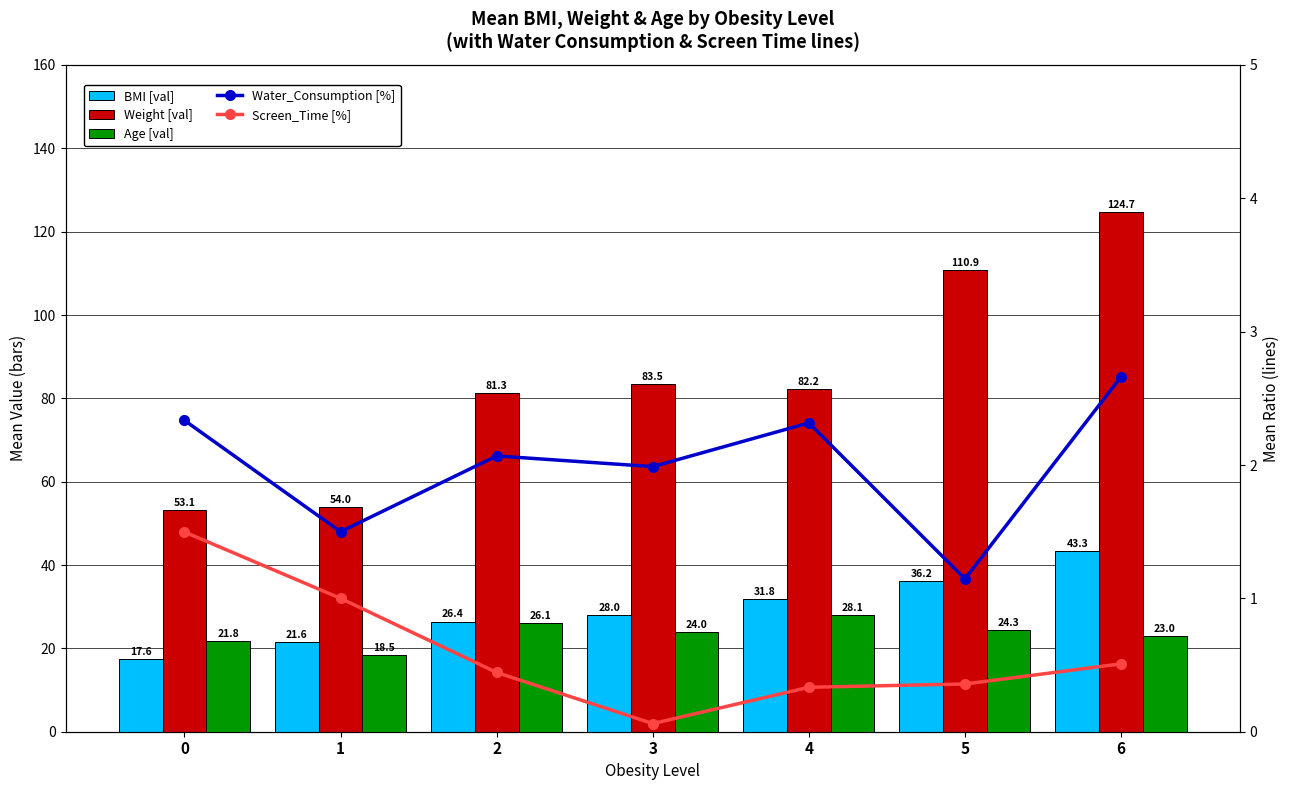

Reading right to left, what are all the values shown in this chart?

BMI [val]: 6=43.3	5=36.2	4=31.8	3=28.0	2=26.4	1=21.6	0=17.6
Weight [val]: 6=124.7	5=110.9	4=82.2	3=83.5	2=81.3	1=54.0	0=53.1
Age [val]: 6=23.0	5=24.3	4=28.1	3=24.0	2=26.1	1=18.5	0=21.8
Water_Consumption [%]: 6=2.7	5=1.1	4=2.3	3=2.0	2=2.1	1=1.5	0=2.3
Screen_Time [%]: 6=0.5	5=0.4	4=0.3	3=0.1	2=0.4	1=1.0	0=1.5